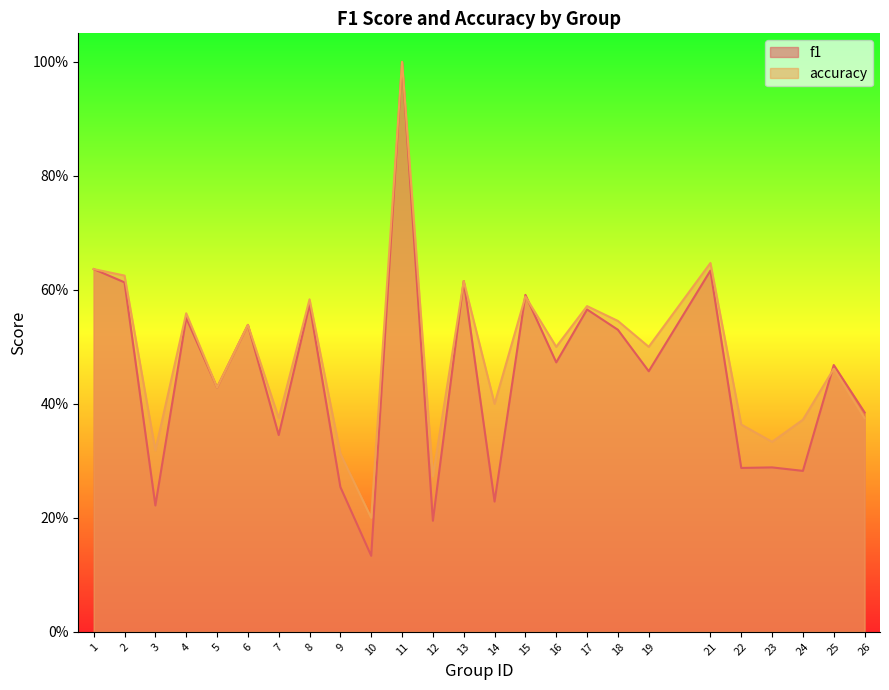

True or false: f1 and accuracy cross at least once.

True